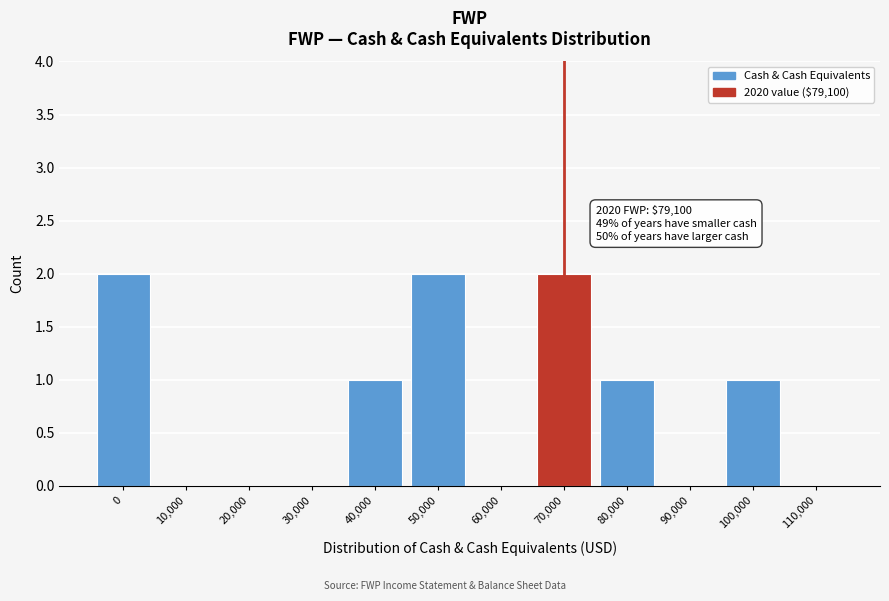

Reading left to right, what are all the values shown in this chart?

0=2	10,000=0	20,000=0	30,000=0	40,000=1	50,000=2	60,000=0	70,000=2	80,000=1	90,000=0	100,000=1	110,000=0